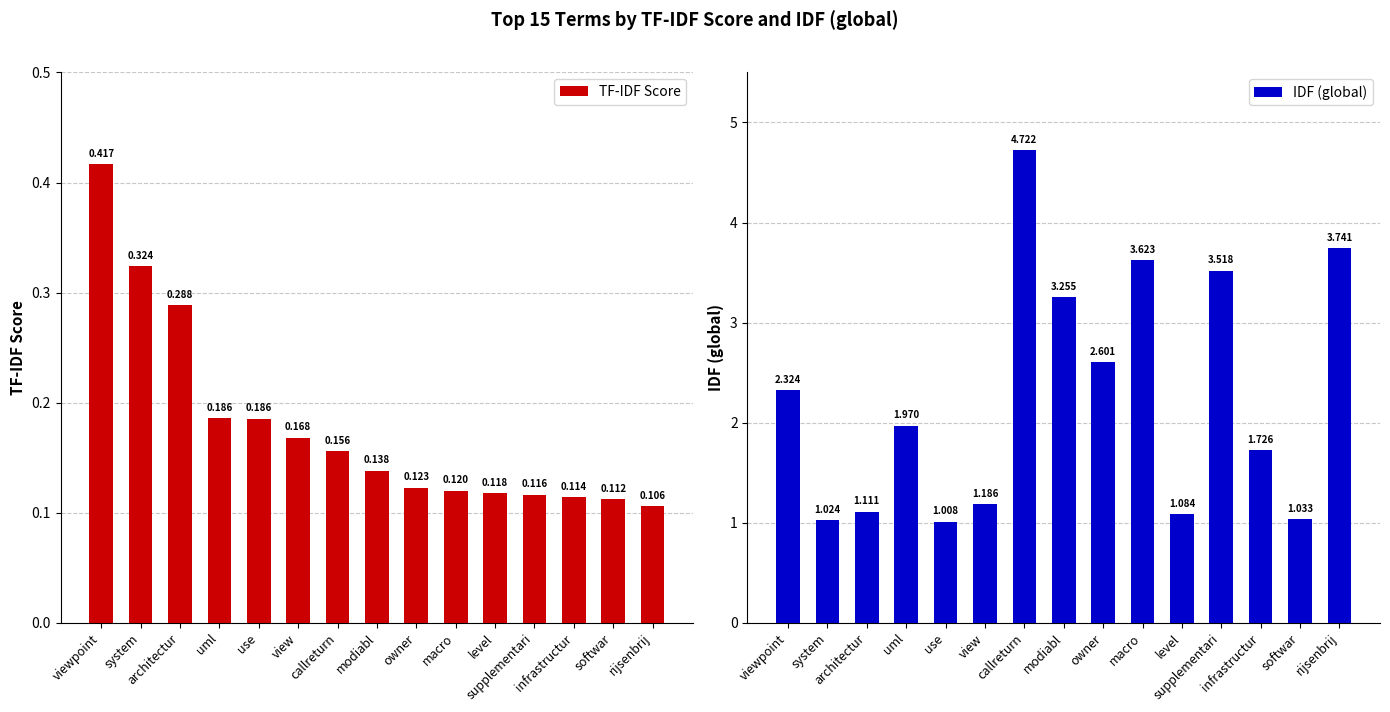

Count the number of categories in the chart.

15